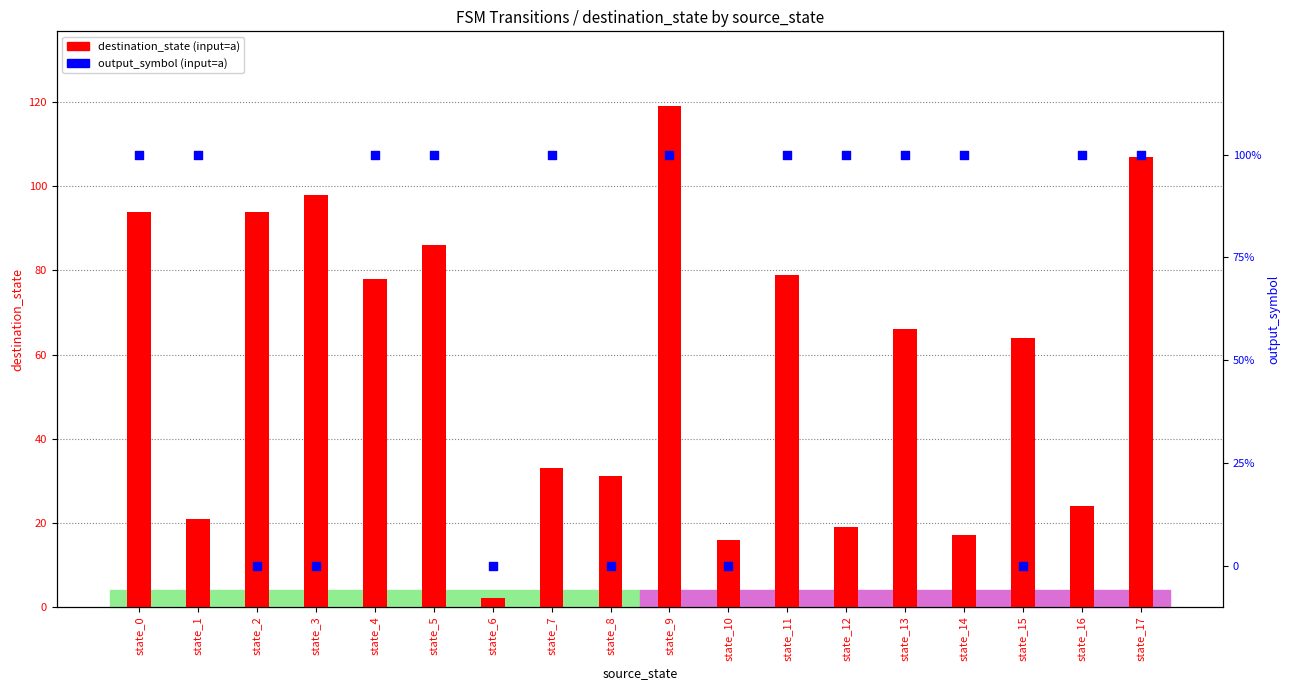

What is the total value across all series at state_9?

120